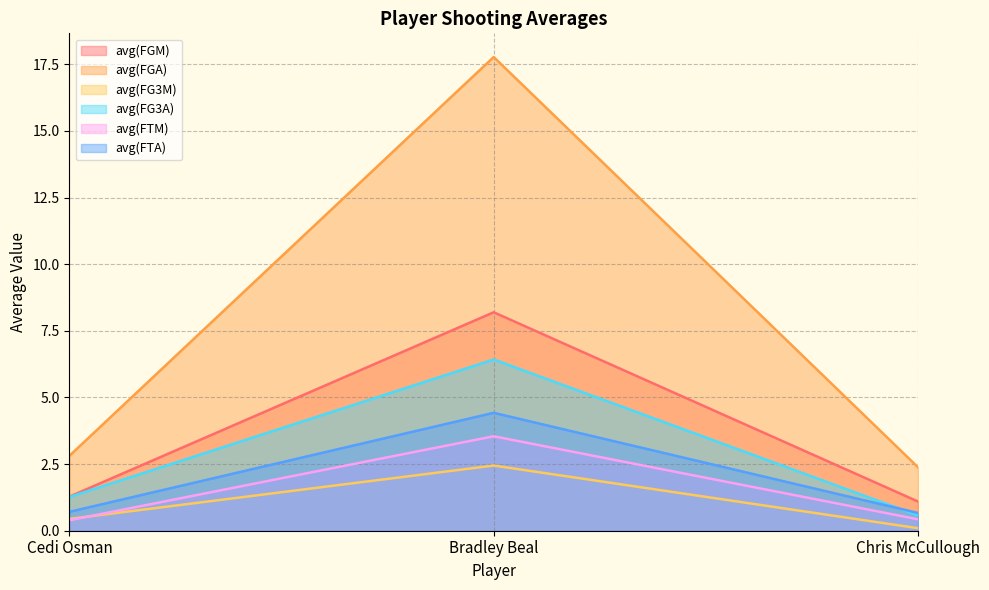

List the series in order of their peak value, lowest first.

avg(FG3M), avg(FTM), avg(FTA), avg(FG3A), avg(FGM), avg(FGA)